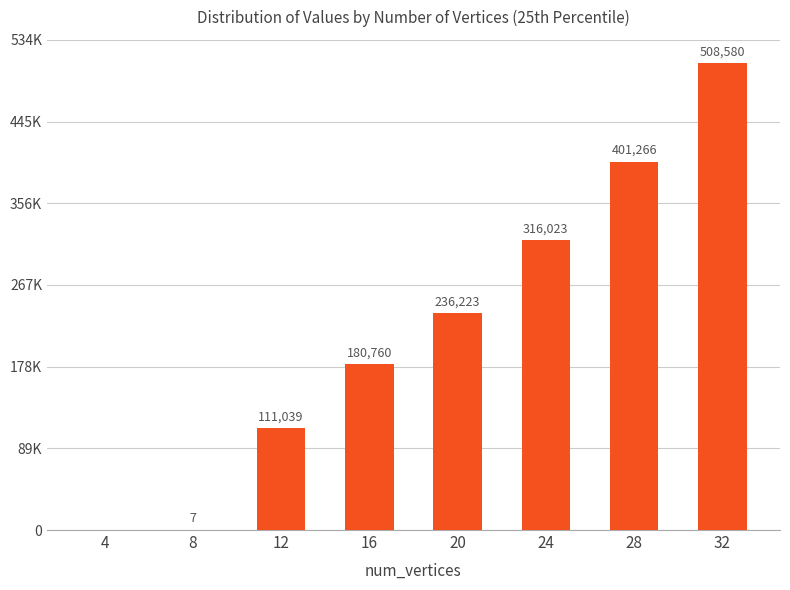

What is the value of the 6th bar from the left?

316023